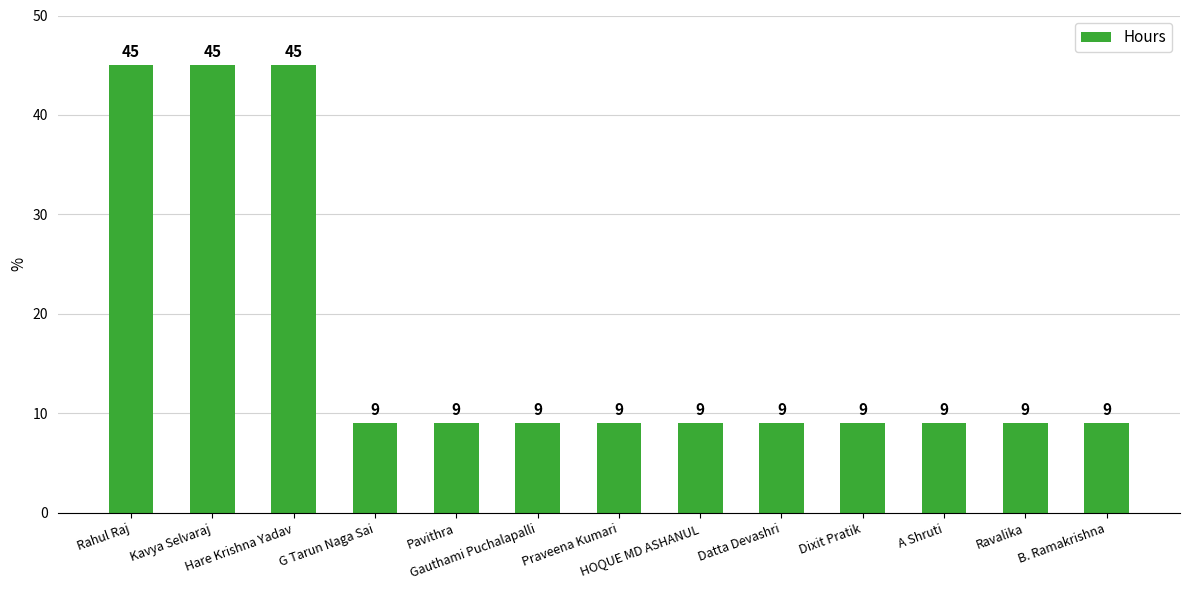

What is the value of the 8th bar from the left?

9